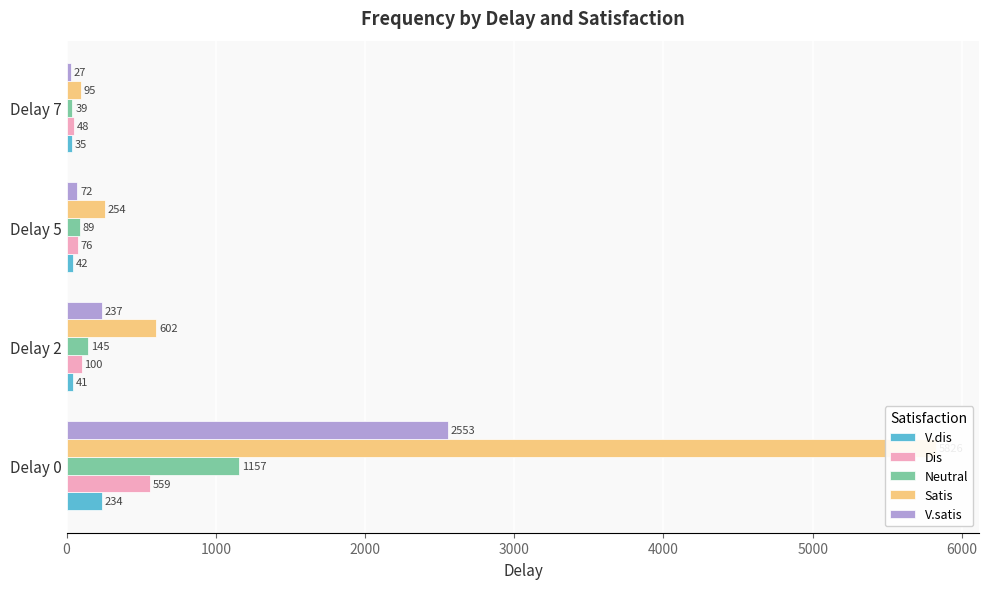

The value of Dis at Delay 2 is 47. True or false?

False